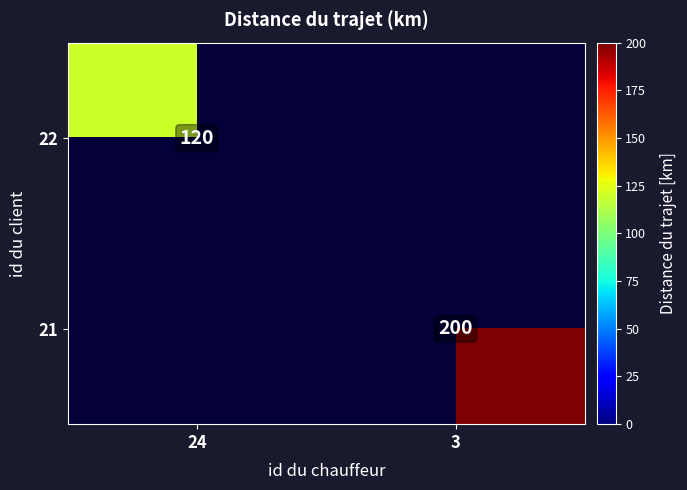

The 21 series shows 293 at 3. True or false?

False